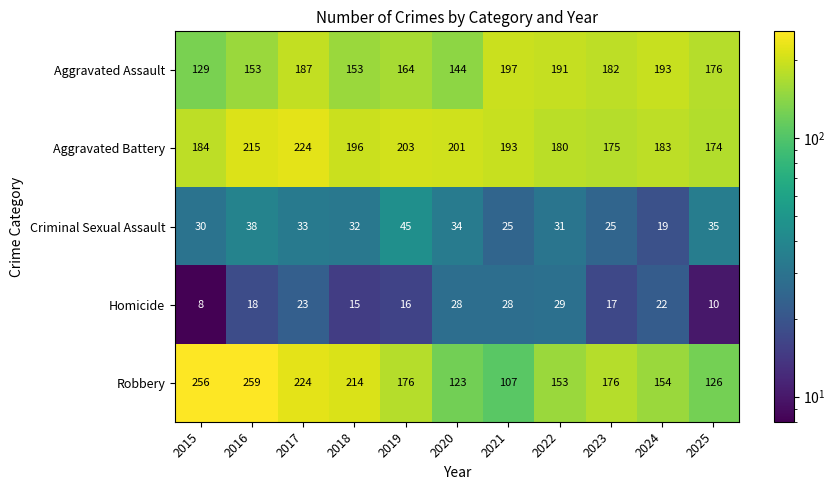

Which series changed the most between 2021 and 2023?

Robbery